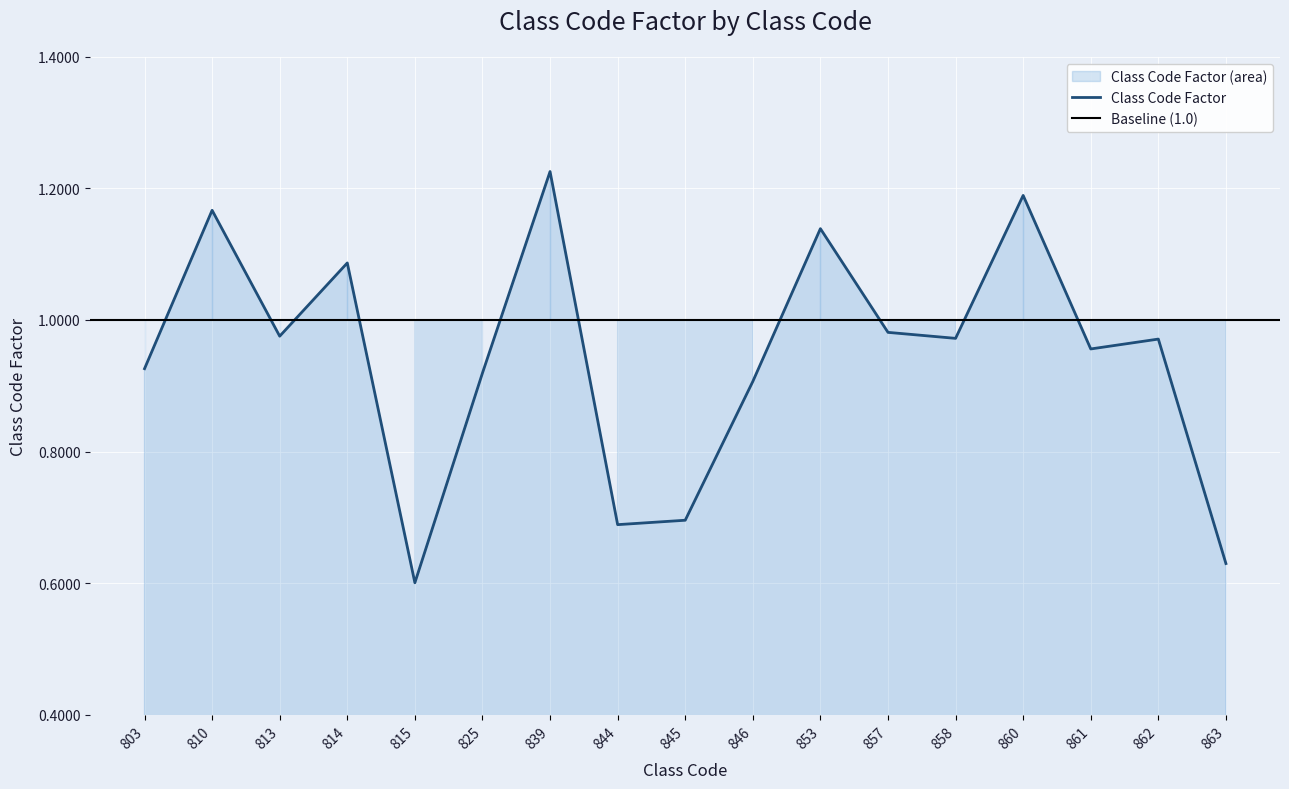

List the labels in order of value, largest first.

839, 860, 810, 853, 814, 857, 813, 858, 862, 861, 803, 825, 846, 845, 844, 863, 815